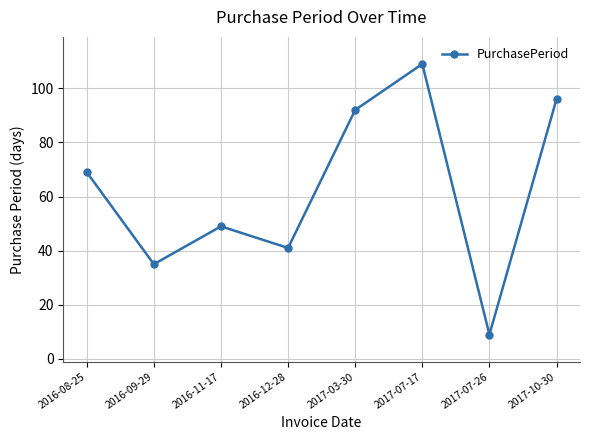

True or false: there are more than 0 points higher than both neighbors.

True